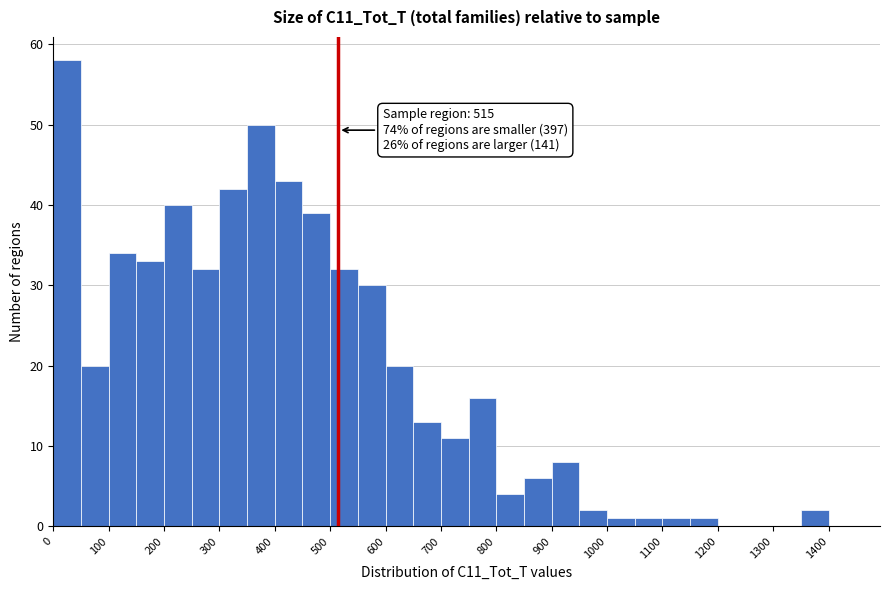

Over which range of the x-axis is the bar tallest?

0 to 50